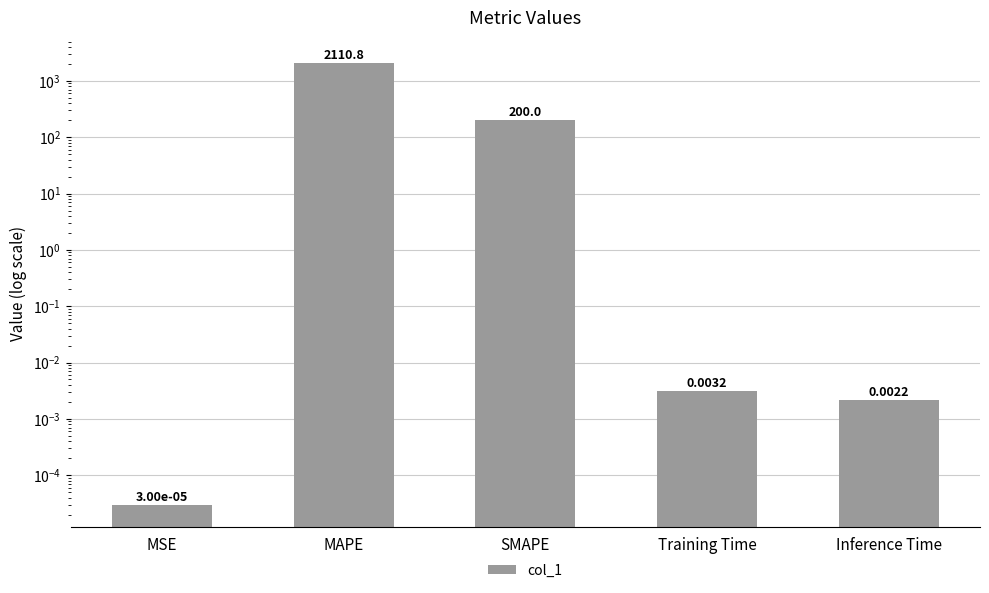

Reading left to right, list all the values displayed in this chart.

MSE=0.0	MAPE=2110.8	SMAPE=200.0	Training Time=0.0	Inference Time=0.0